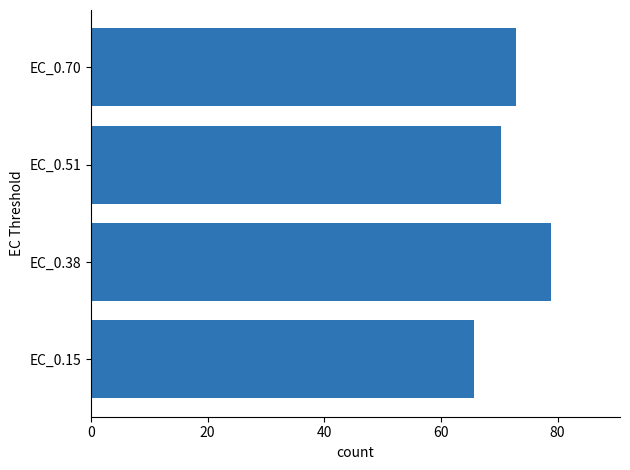

Are the bars grouped side by side (vs. stacked)?

No